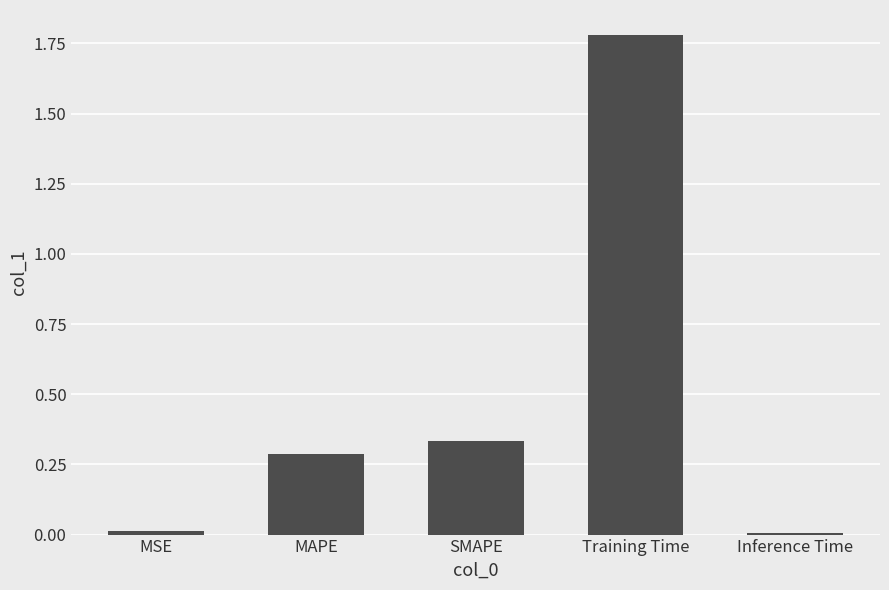

What is the average value?

0.5